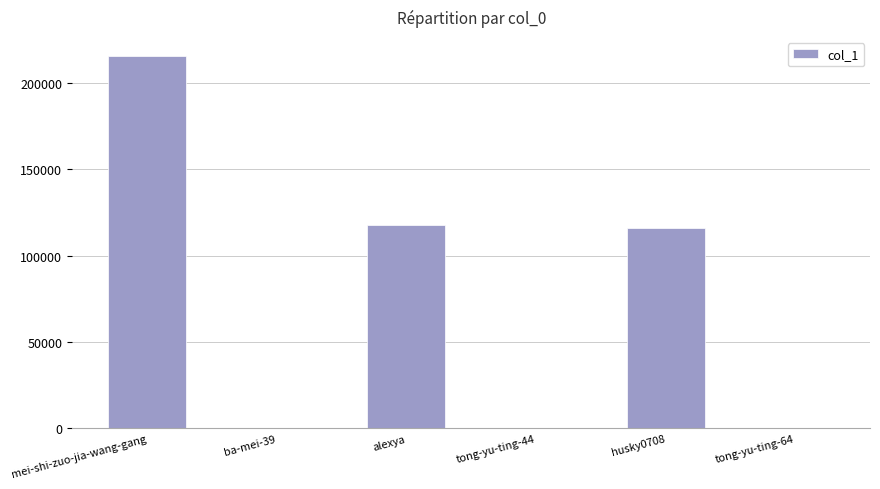

Are the bars horizontal?

No